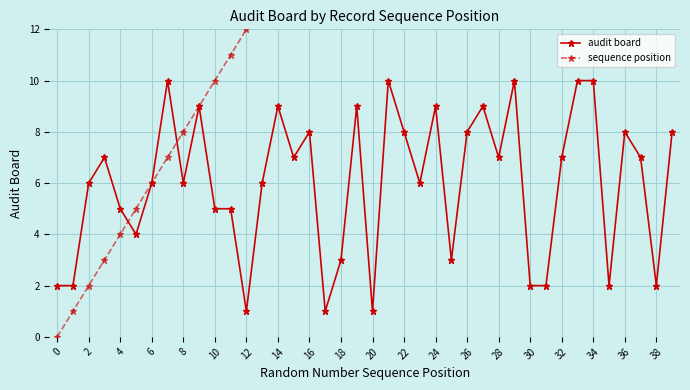

What are all the series names shown in the legend?

audit board, sequence position